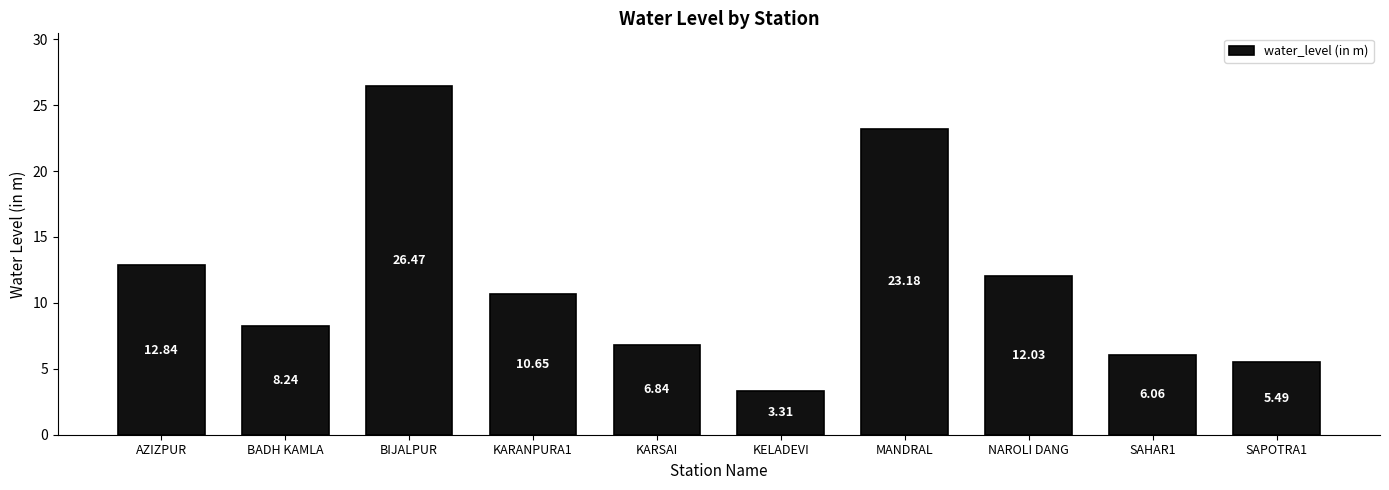

Count the number of data series in this chart.

1